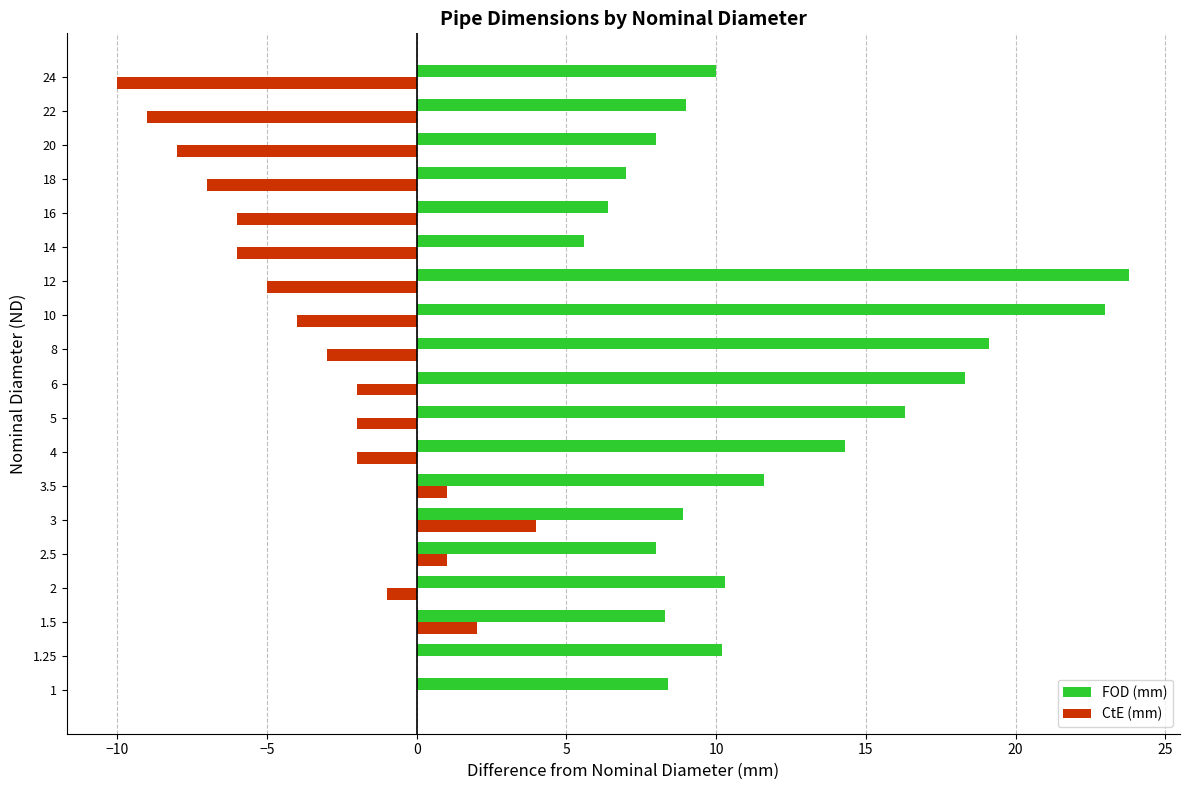

Is it true that CtE (mm) equals 4.0 at 3?

True